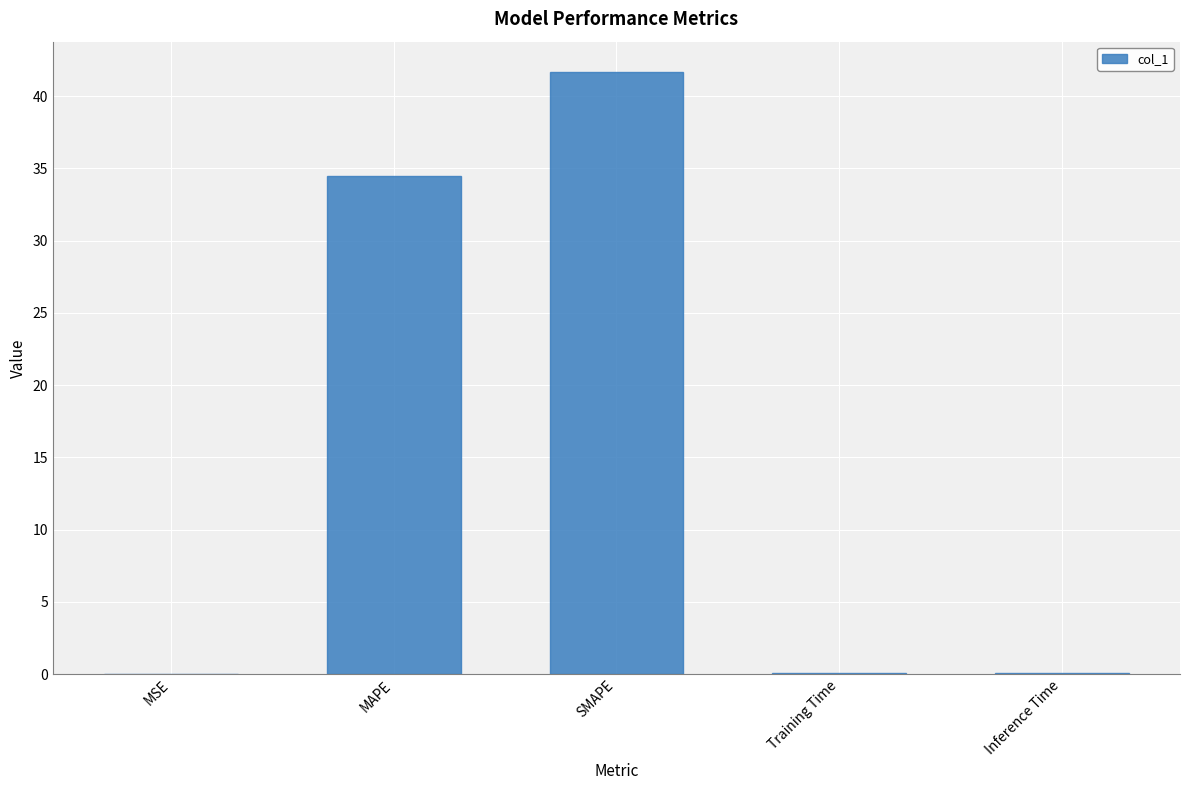

The chart shows a value of 0.0 at MSE. True or false?

True